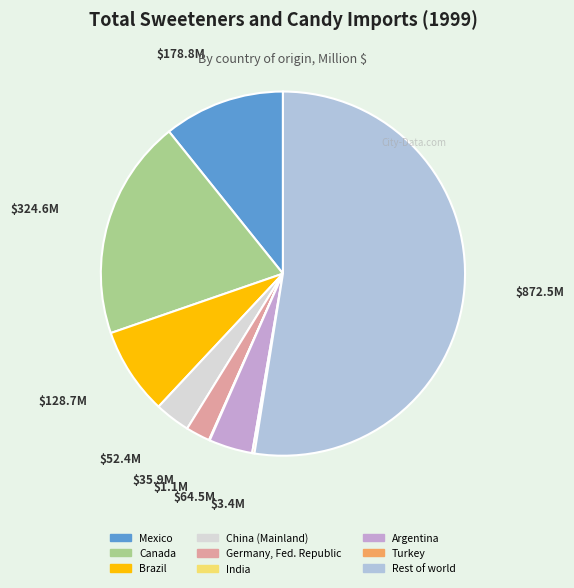

Which category has the biggest portion of the pie?

Rest of world